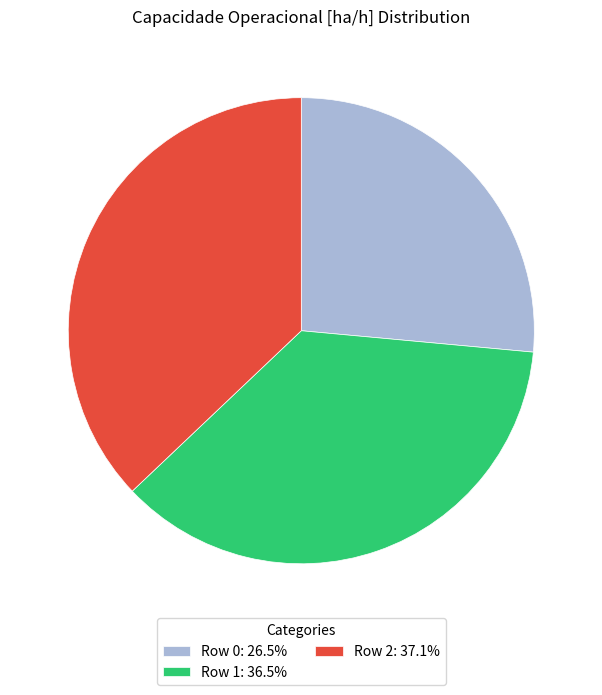

Is it true that Row 1 is 49% of the pie?

False